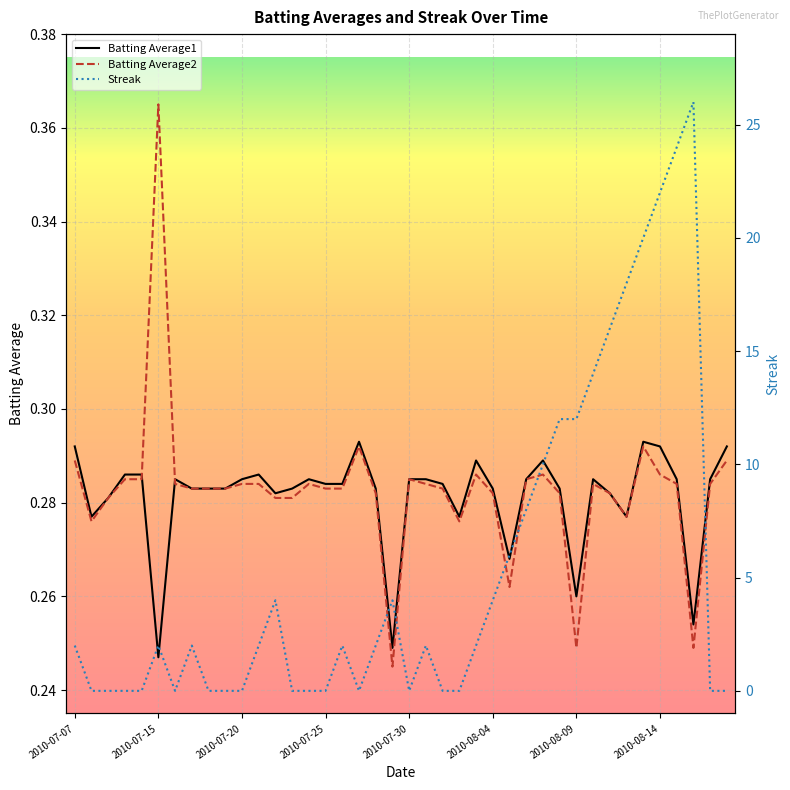

Between 2010-07-19 and 2010-07-29, which is larger?

2010-07-19